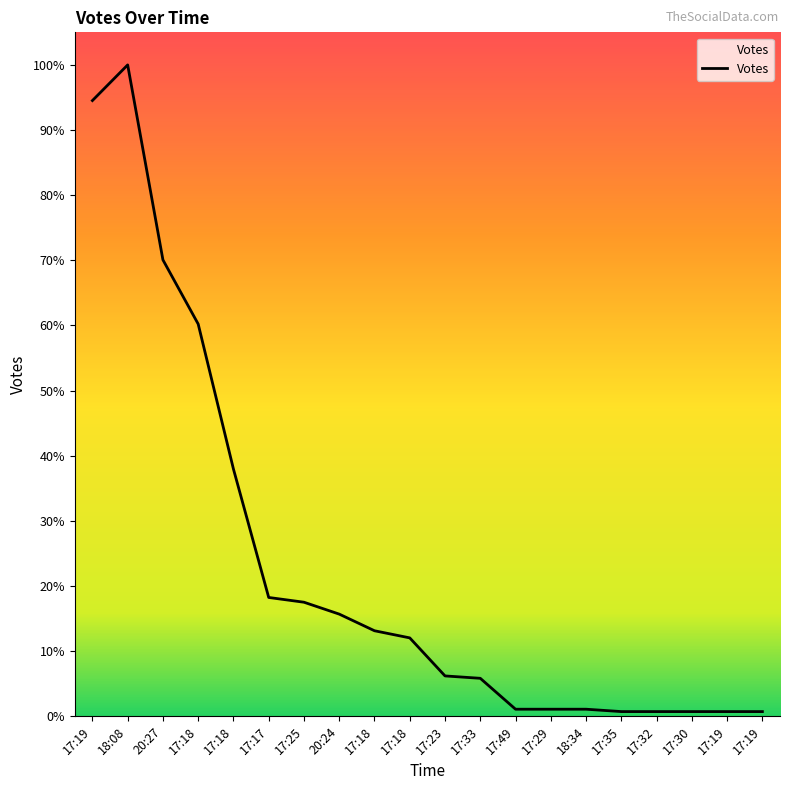

Does the chart have visible grid lines?

No